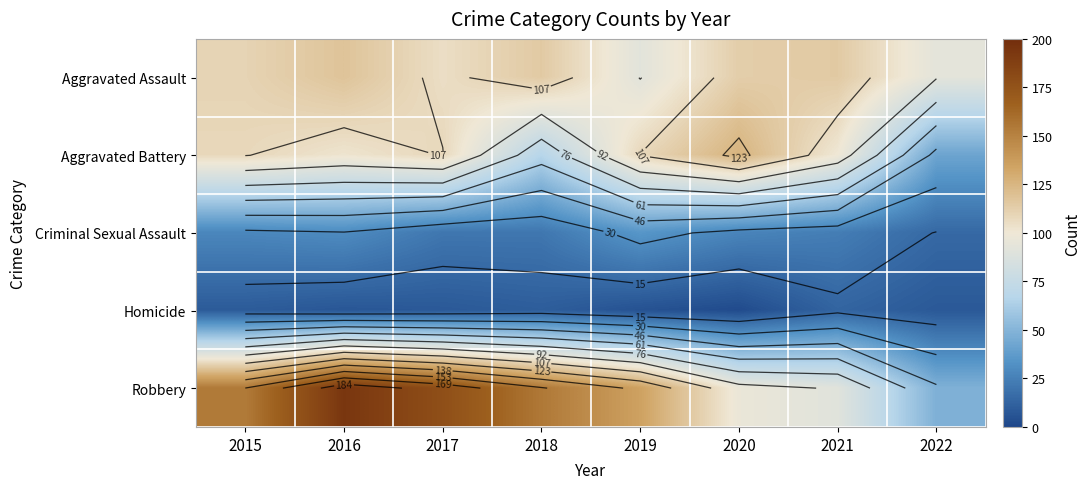

What is the minimum value shown in the chart?

2